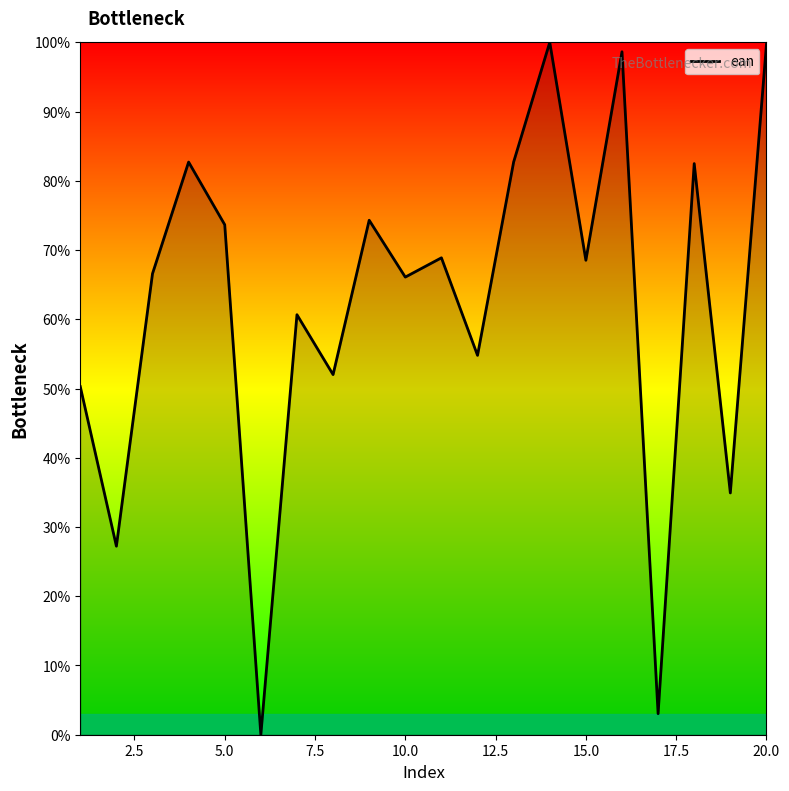

What is the difference between the maximum and minimum values?

100.0